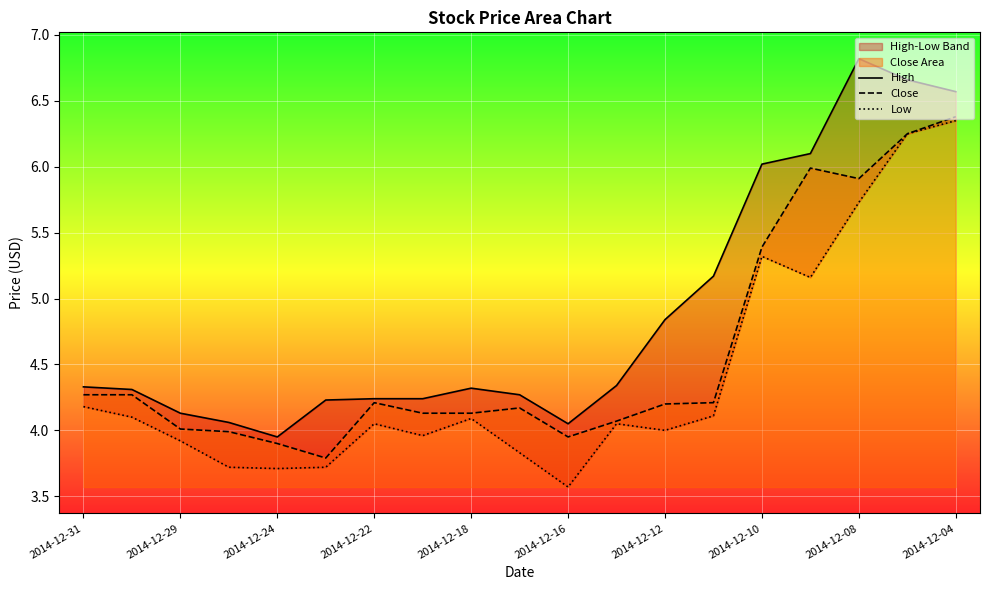

True or false: Close and Low intersect in this chart.

False